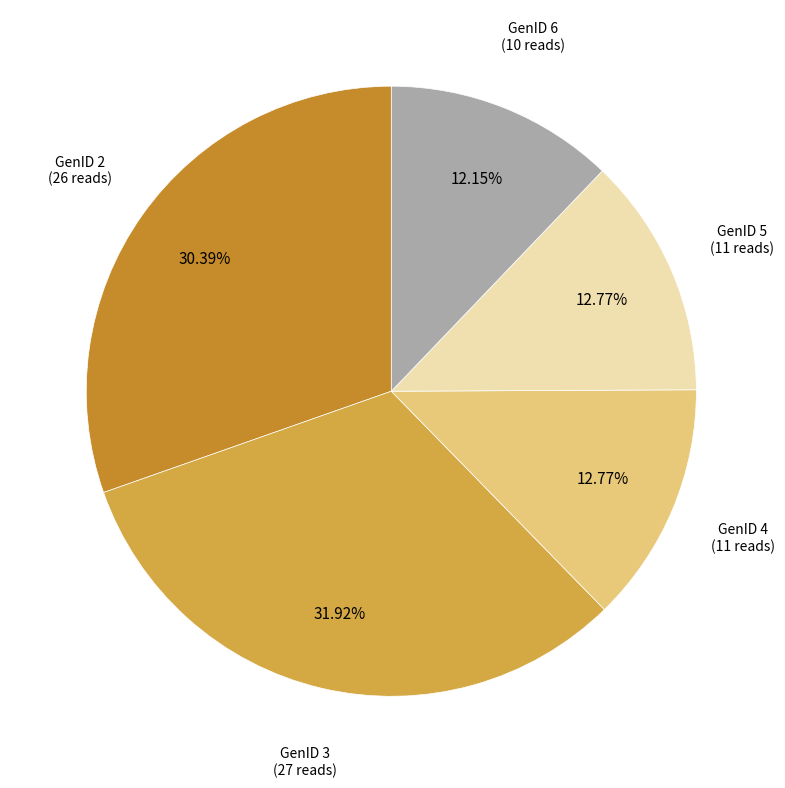

Count the number of slices in the pie.

5